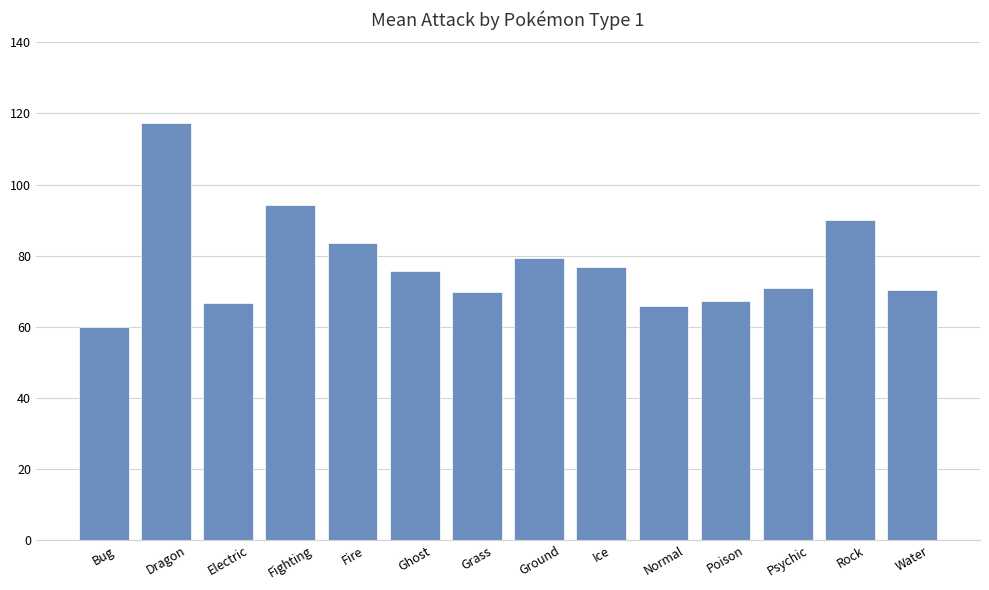

What is the sum of all values?

1088.2